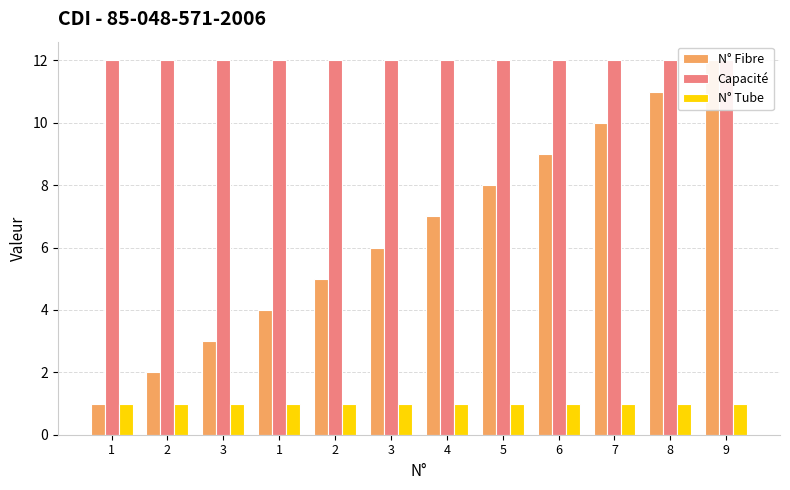

Reading right to left, extract all data points from this chart.

N° Fibre: 9=12	8=11	7=10	6=9	5=8	4=7	3=6	2=5	1=4	3=3	2=2	1=1
Capacité: 9=12	8=12	7=12	6=12	5=12	4=12	3=12	2=12	1=12	3=12	2=12	1=12
N° Tube: 9=1	8=1	7=1	6=1	5=1	4=1	3=1	2=1	1=1	3=1	2=1	1=1